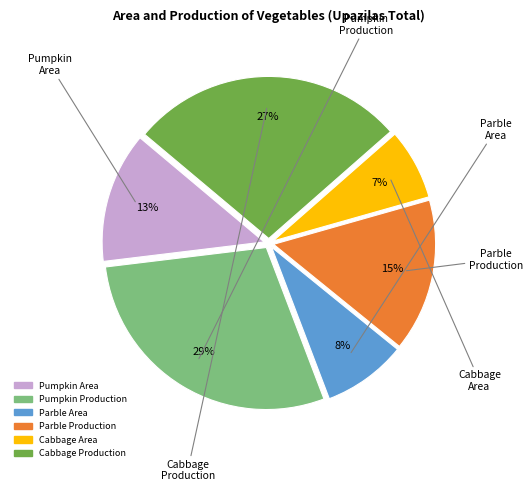

How many slices are in this pie chart?

6